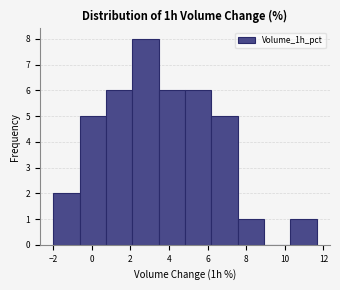

Which range on the x-axis has the tallest bar?

2.2 to 3.4